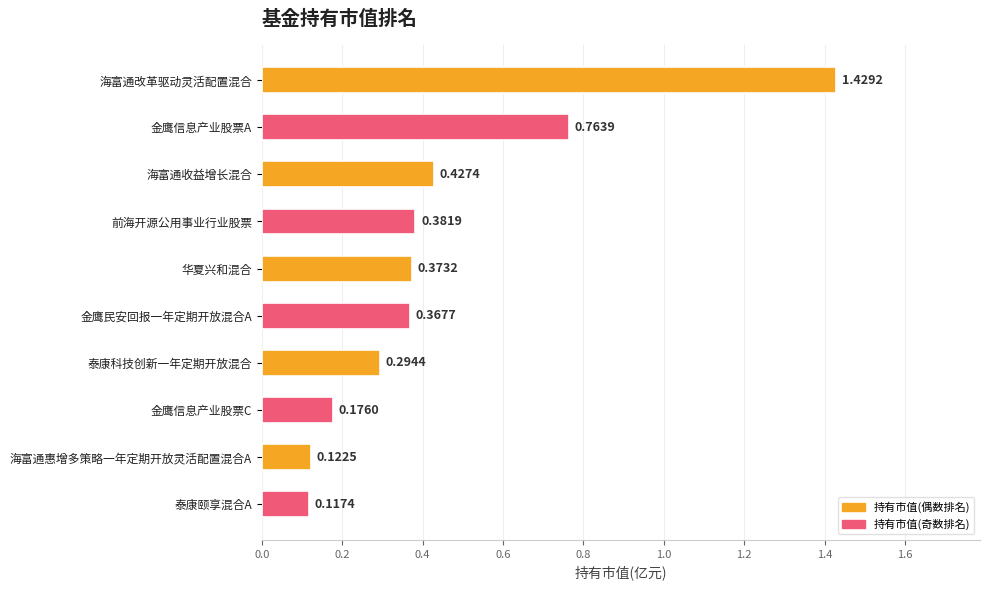

What is the label of the 10th bar from the bottom?

海富通改革驱动灵活配置混合